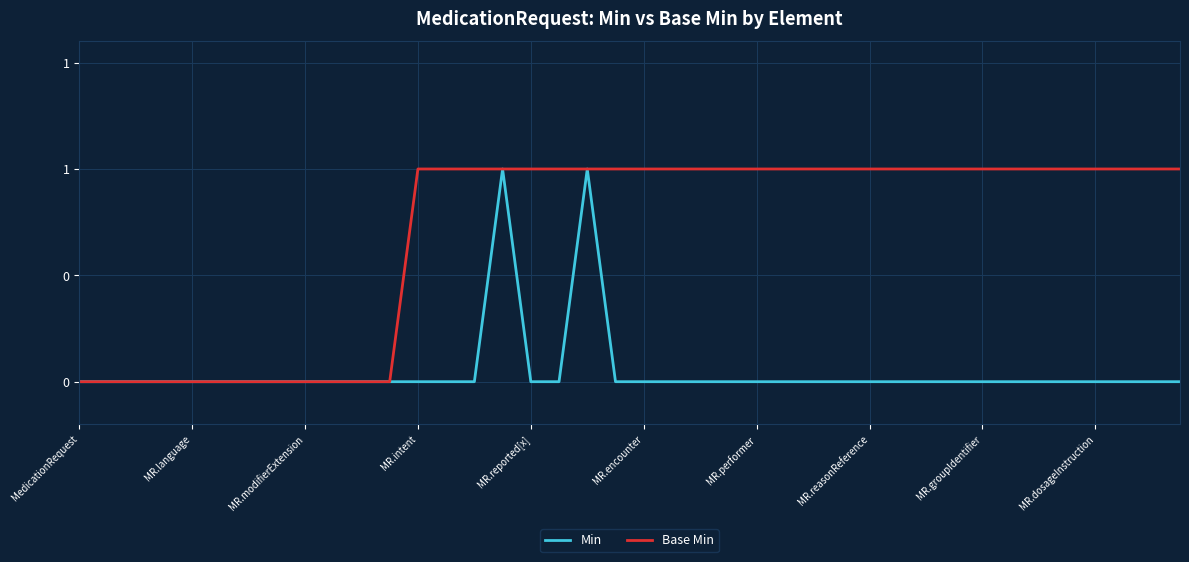

True or false: Min and Base Min intersect in this chart.

False